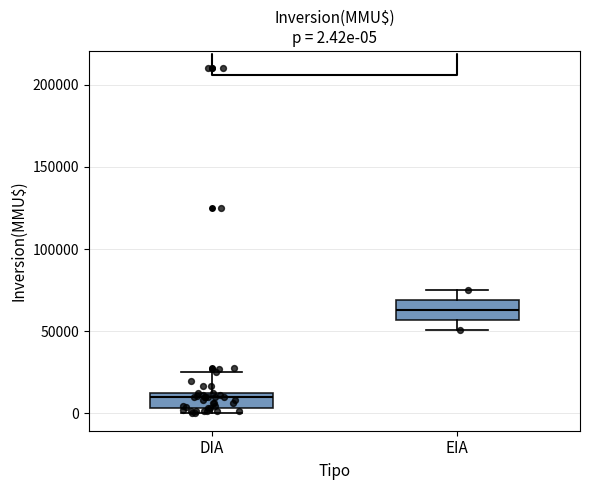

Which box has the highest median line?

EIA